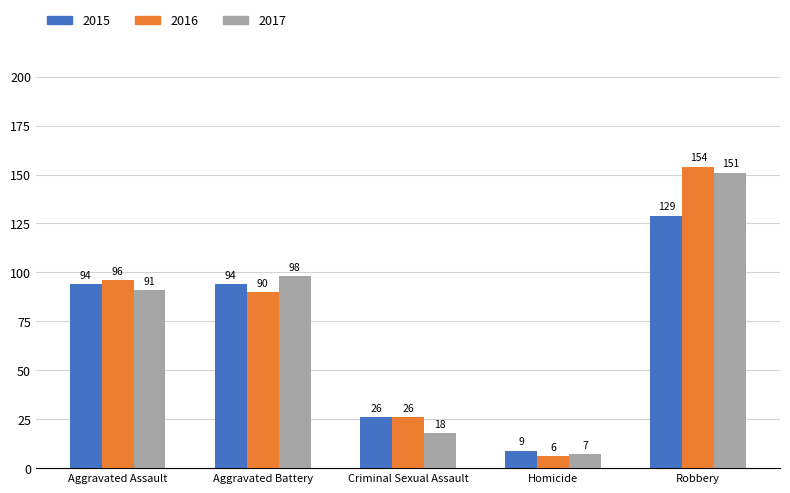

Rank the series at Homicide from lowest to highest value.

2016, 2017, 2015